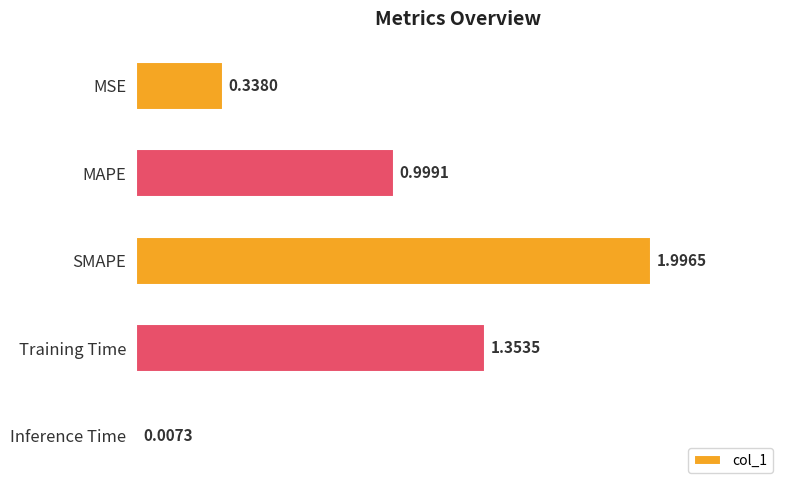

Between Inference Time and Training Time, which is larger?

Training Time